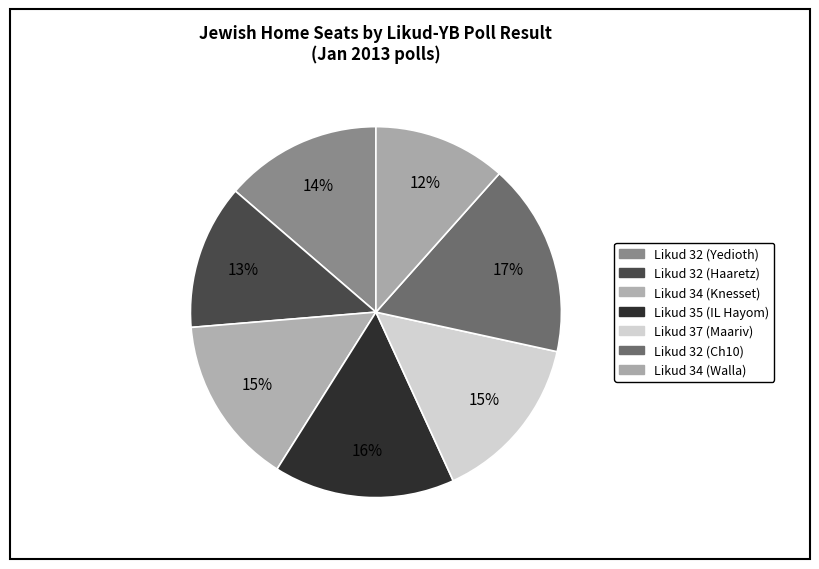

How many slices are in this pie chart?

7